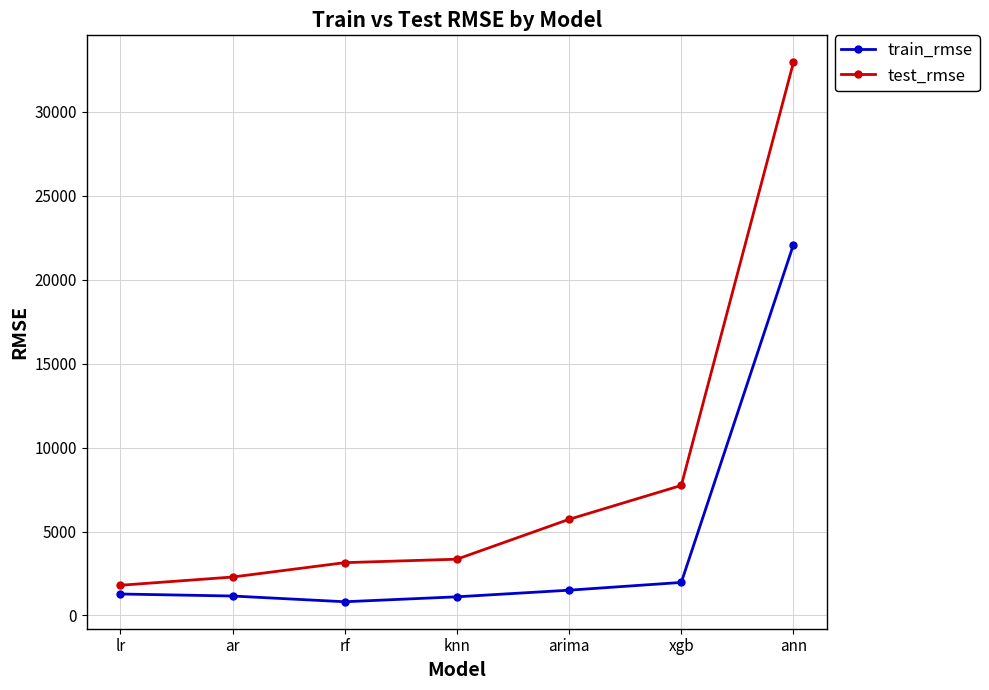

Where is test_rmse nearest to the value 17374?

xgb